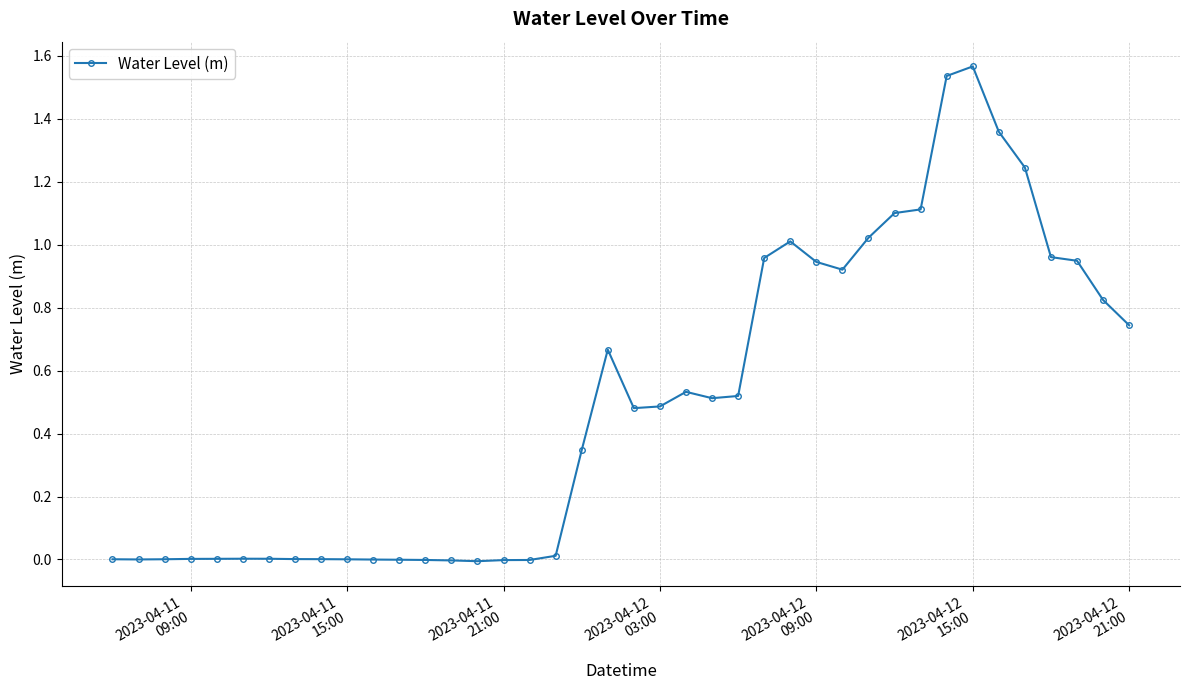

True or false: the data has more than 0 interior local peaks.

True